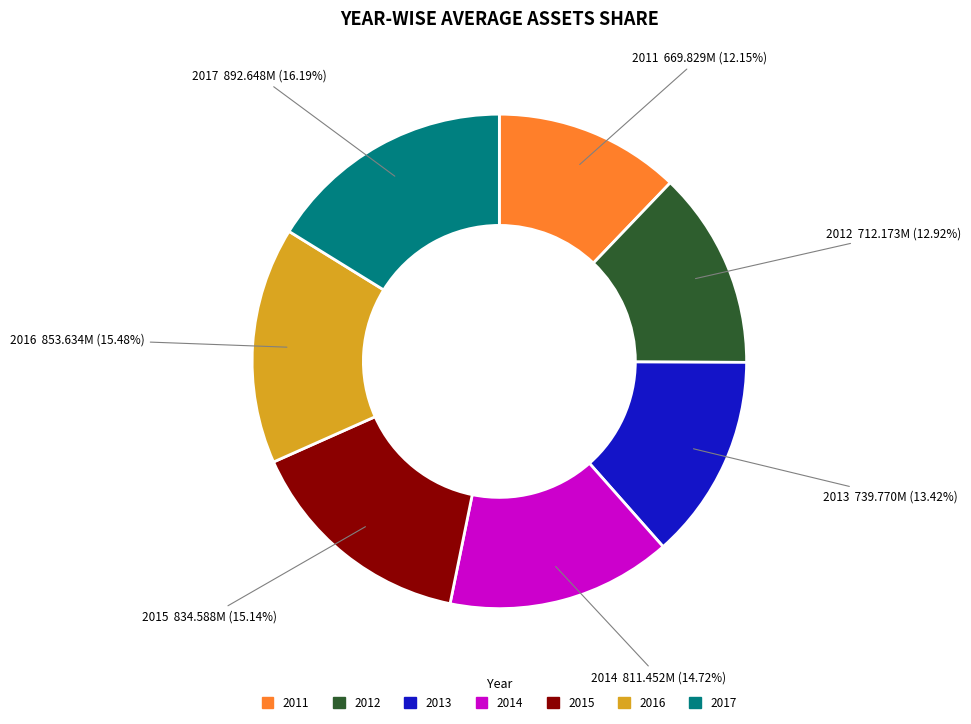

Which slice is the smallest?

2011